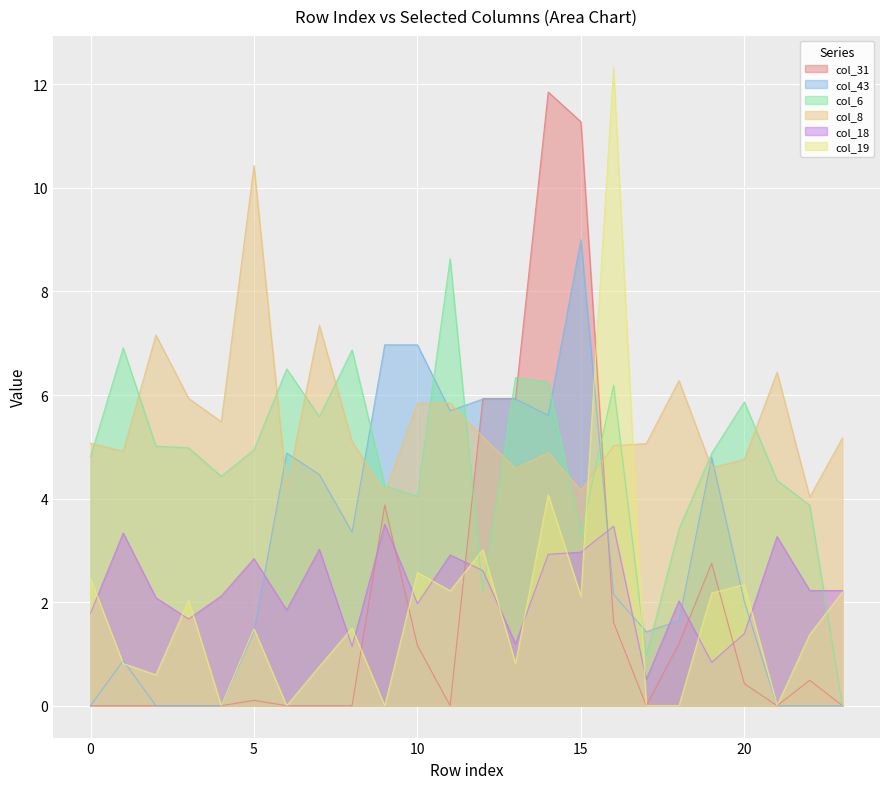

Between 19 and 15, which is larger?

15